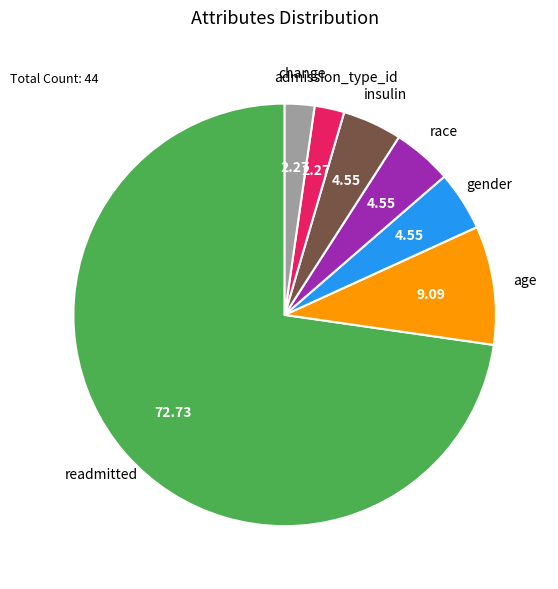

Does any single category account for the majority?

Yes